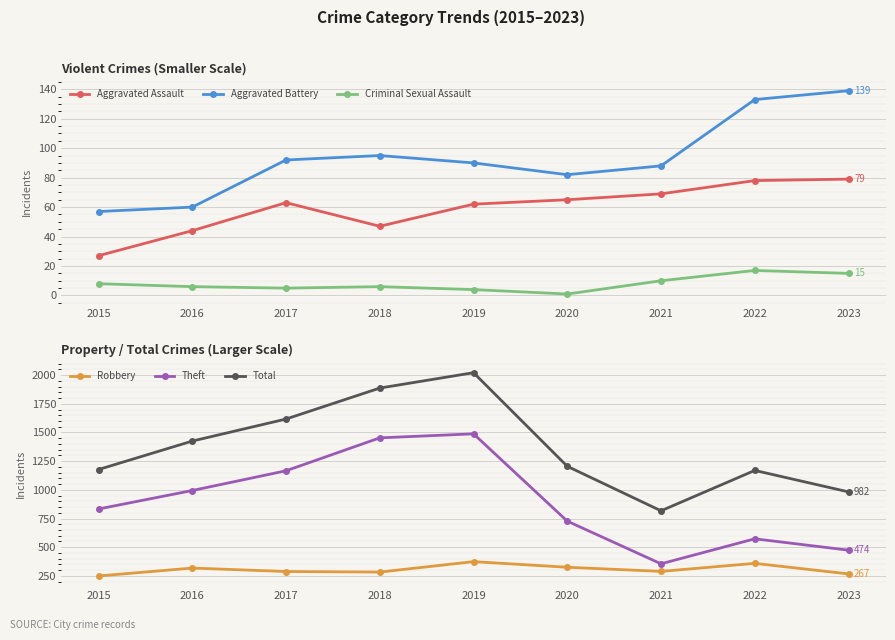

What is the difference between the maximum and minimum values in the Theft series?

1133